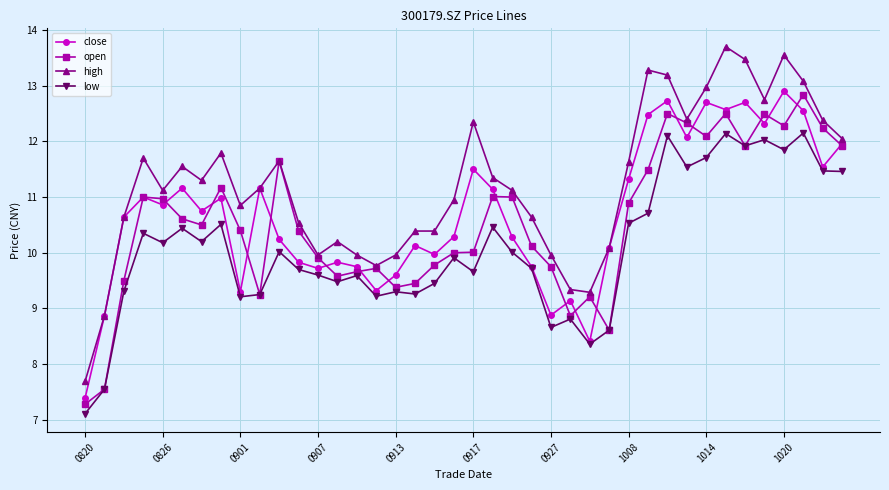

What is the maximum value shown in the chart?

13.7